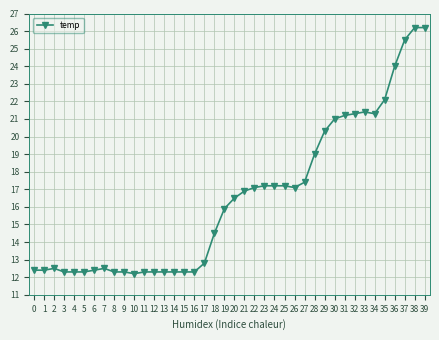

How many lines are shown in the chart?

1